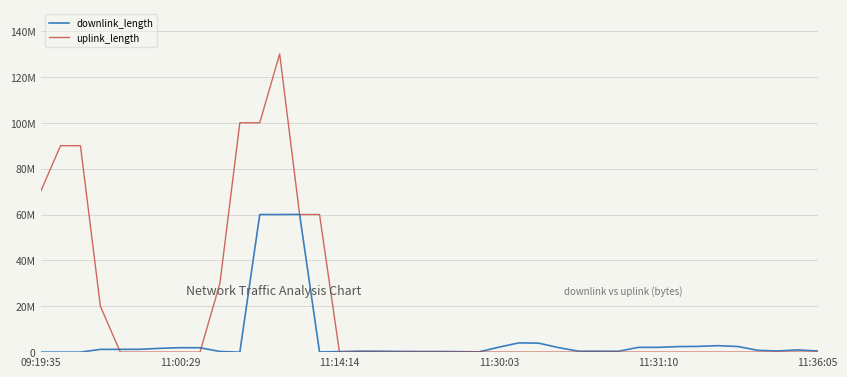

Does the chart have visible grid lines?

Yes